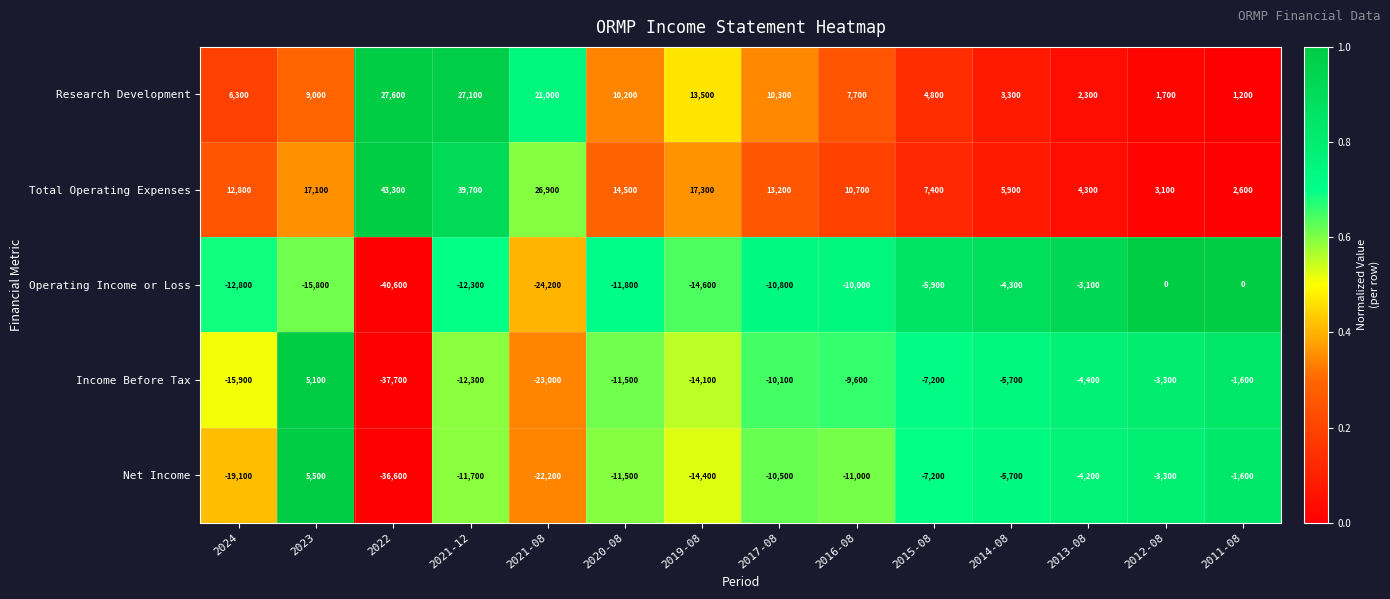

What is the total value across all series at 2020-08?

-10100